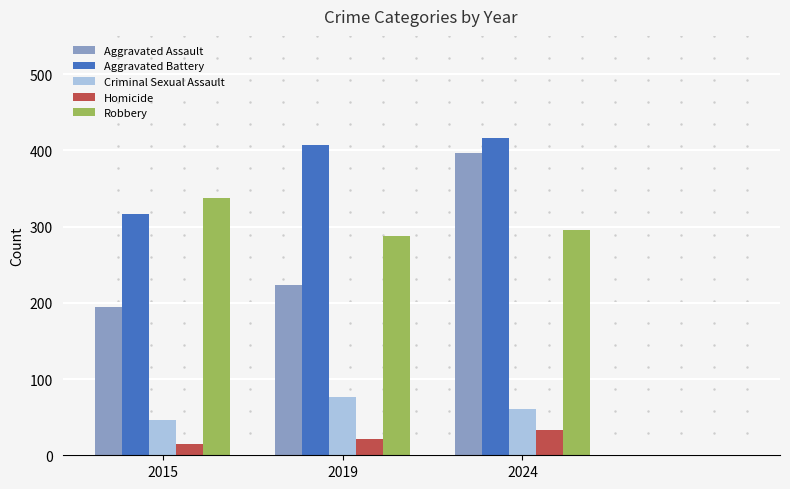

At which category is the sum across all series the highest?

2024